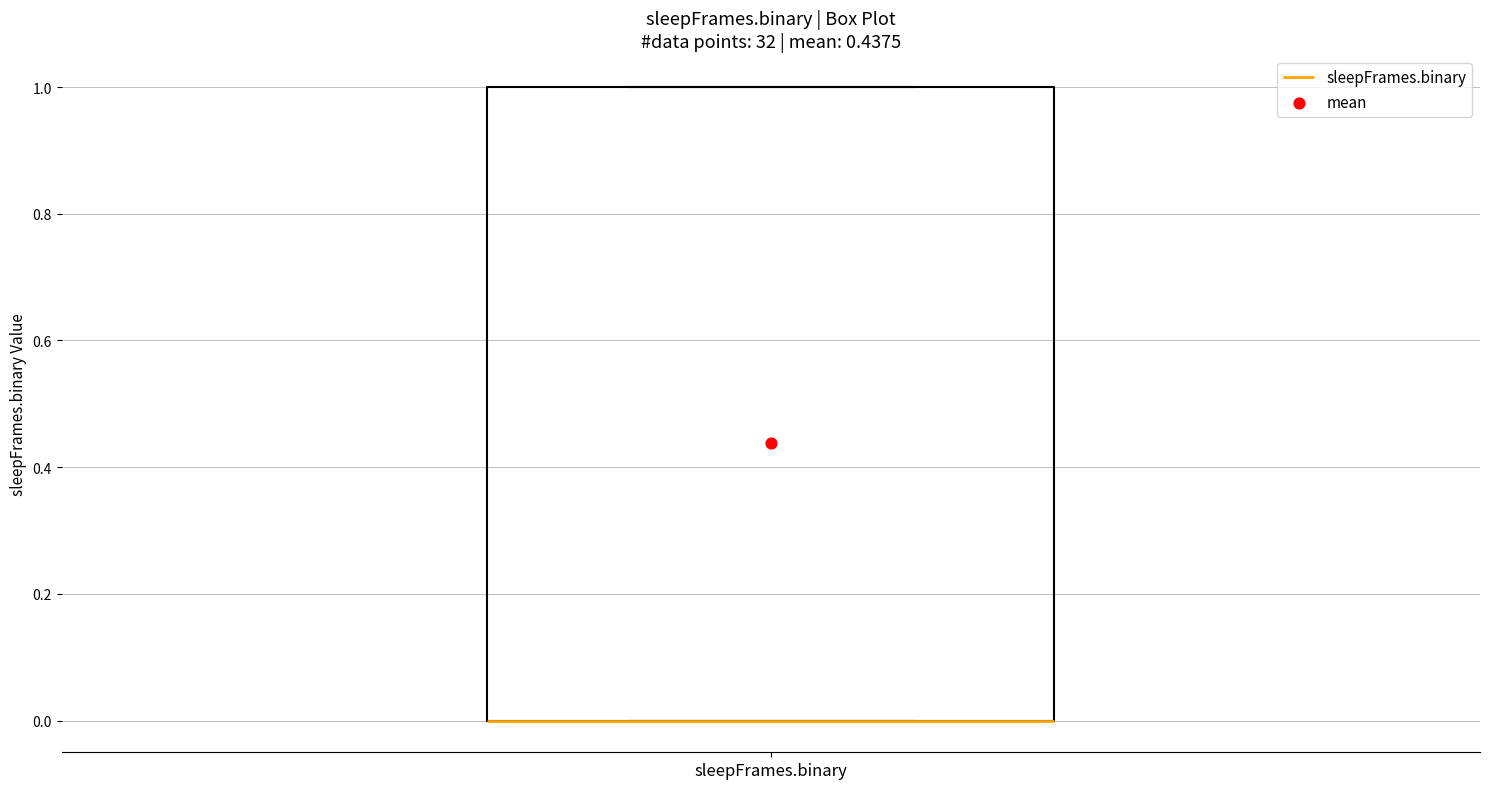

Where is the upper edge of the box for sleepFrames.binary on the y-axis? The values are not printed on the chart, so give them approximately, as read against the axis.

1